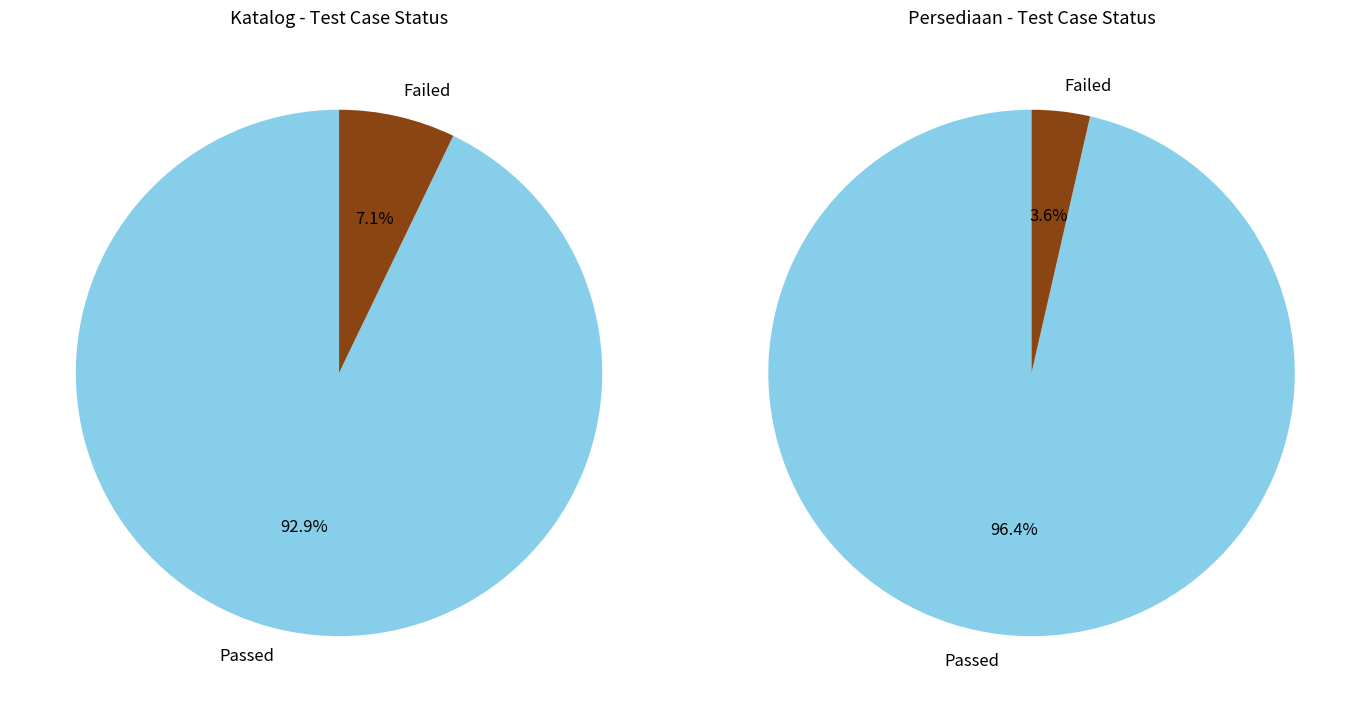

How many segments does this pie chart have?

2